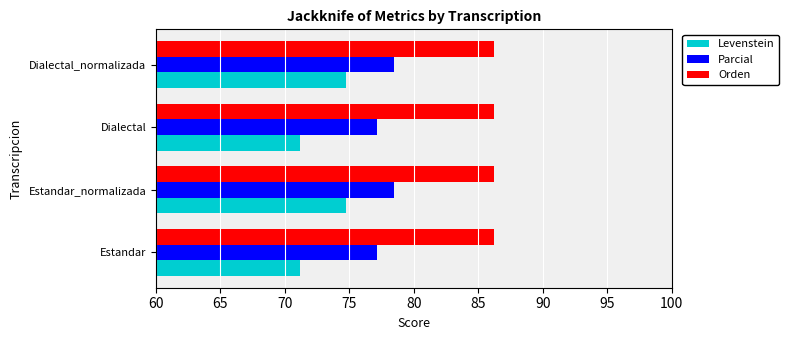

Which series has the largest total across all categories?

Orden